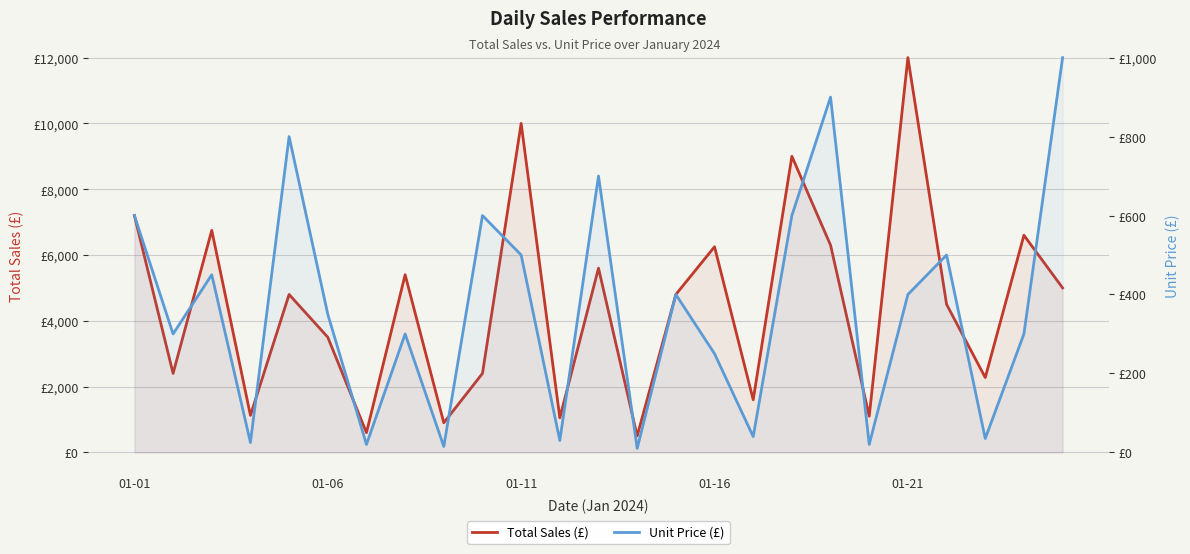

In Unit Price (£), how many points are lower than both neighbors (excluding endpoints)?

9